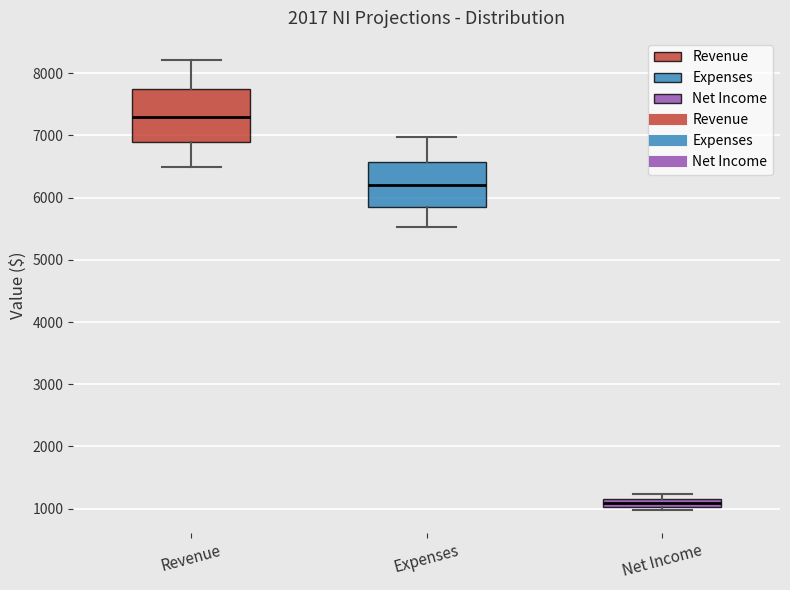

Comparing the boxes themselves (not the whiskers), which one is the tallest?

Revenue